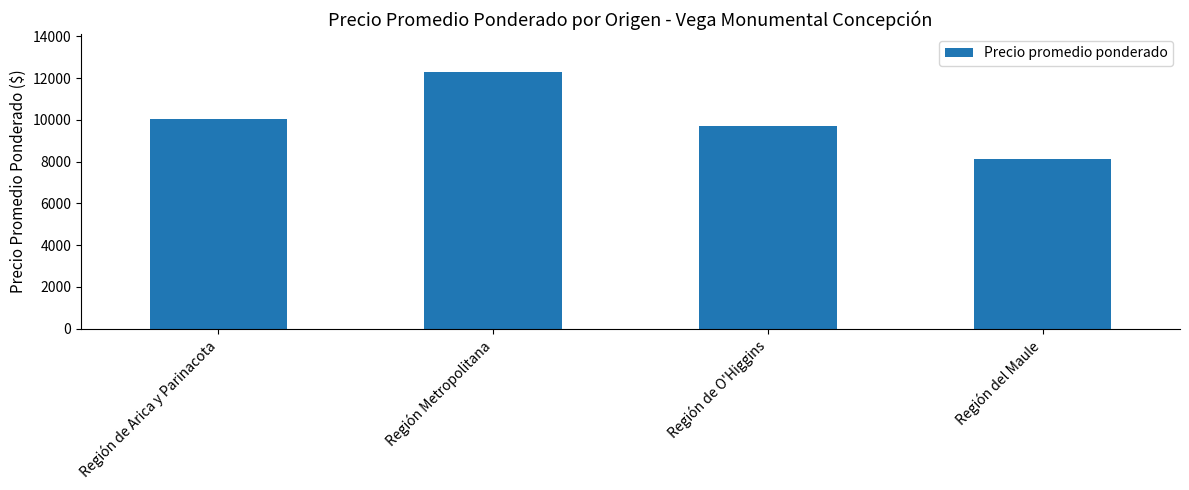

Does the chart contain any negative values?

No